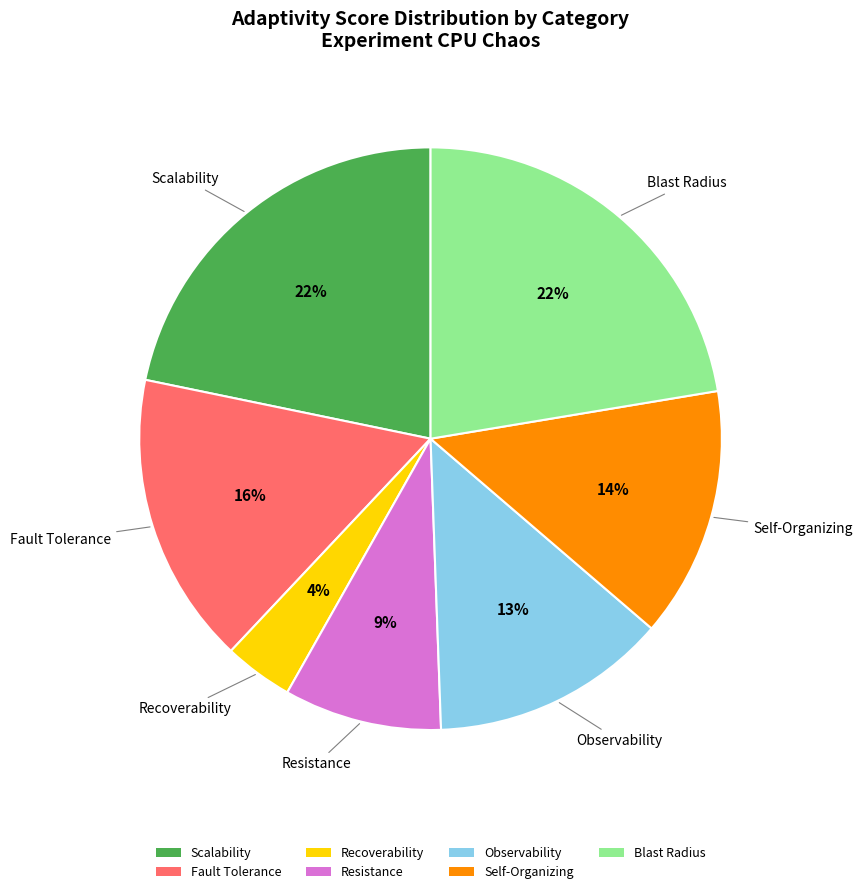

Which has a higher value, Resistance or Recoverability?

Resistance